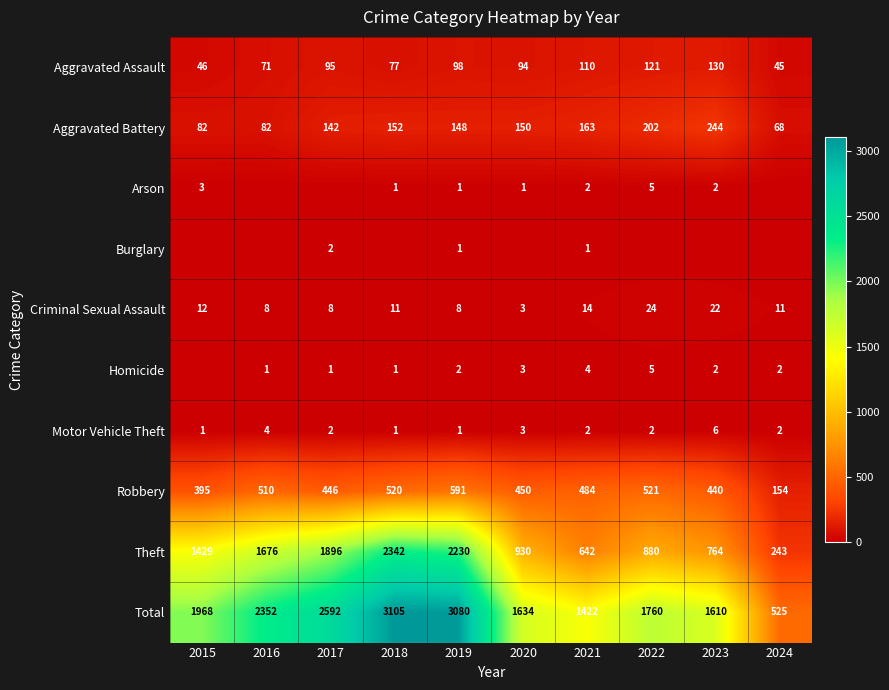

The Motor Vehicle Theft series shows 1 at 2019. True or false?

True